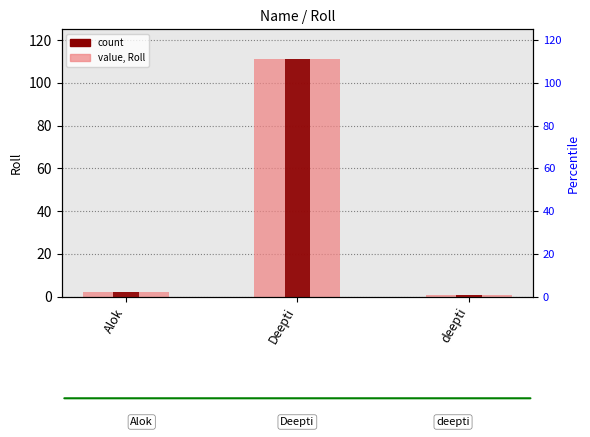

What position from the right is deepti?

1